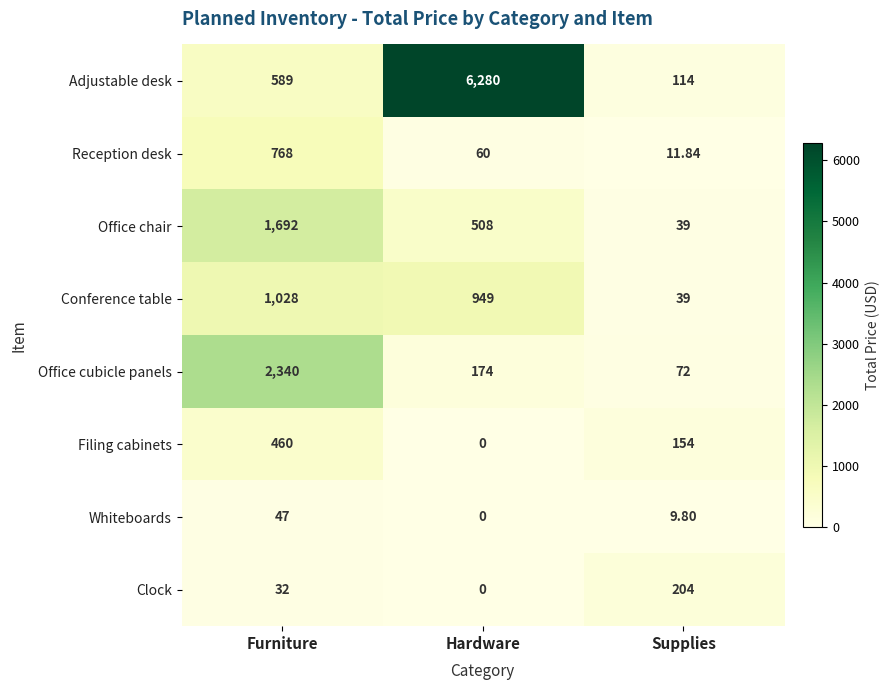

Between Furniture and Supplies, which series saw the biggest shift?

Office cubicle panels